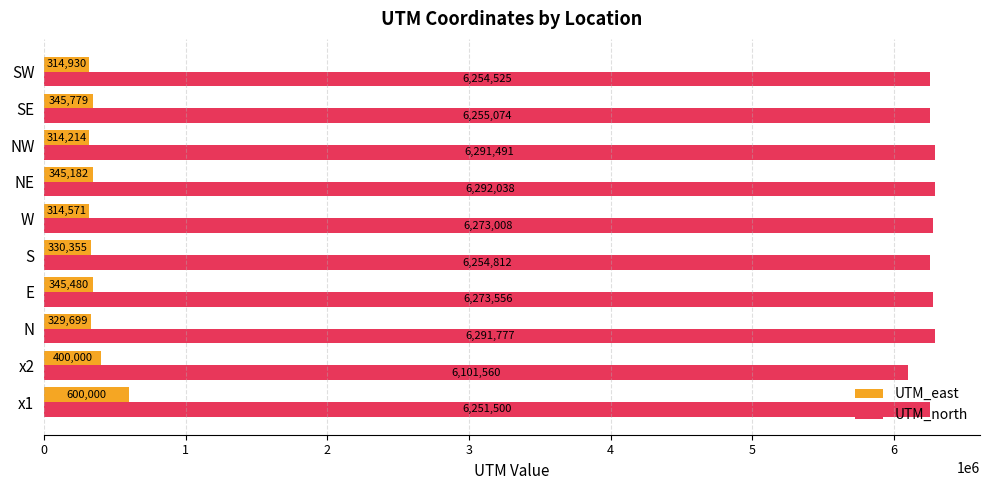

Is it true that UTM_north equals 6273007.8 at W?

True